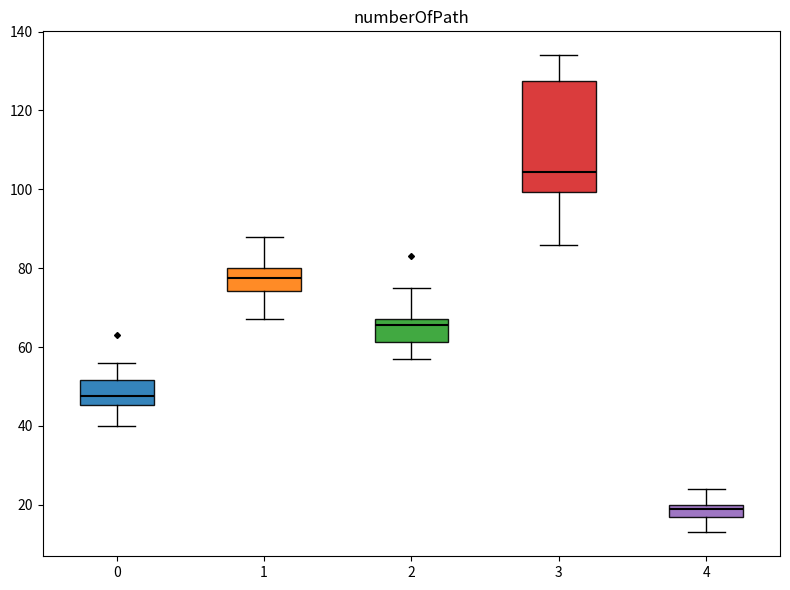

Where does the lower whisker of the box at x = 3 end on the y-axis? The values are not printed on the chart, so give them approximately, as read against the axis.

86